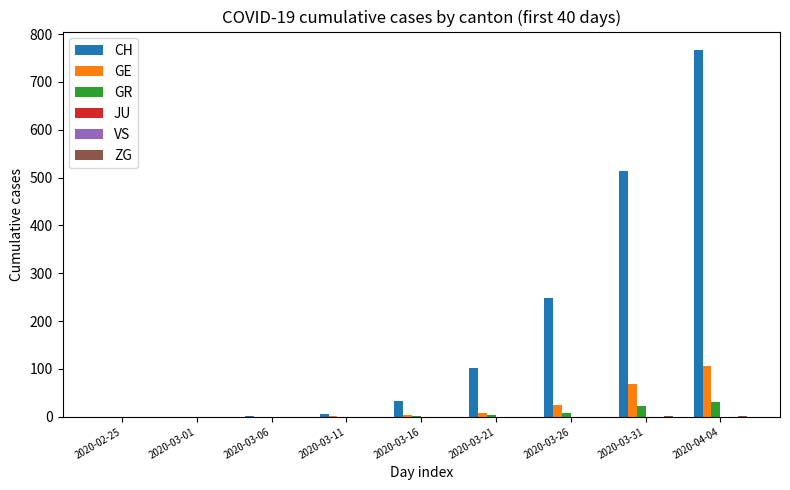

What is the approximate value of GR at 2020-03-21?

4